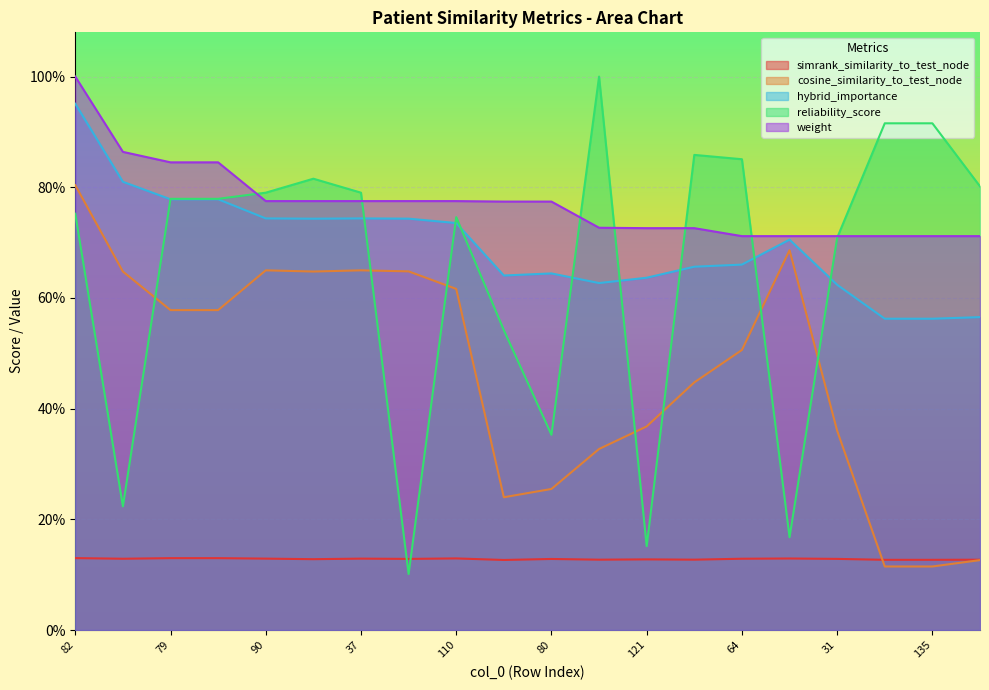

Is the value of hybrid_importance at 37 greater than the value of simrank_similarity_to_test_node at 80?

Yes